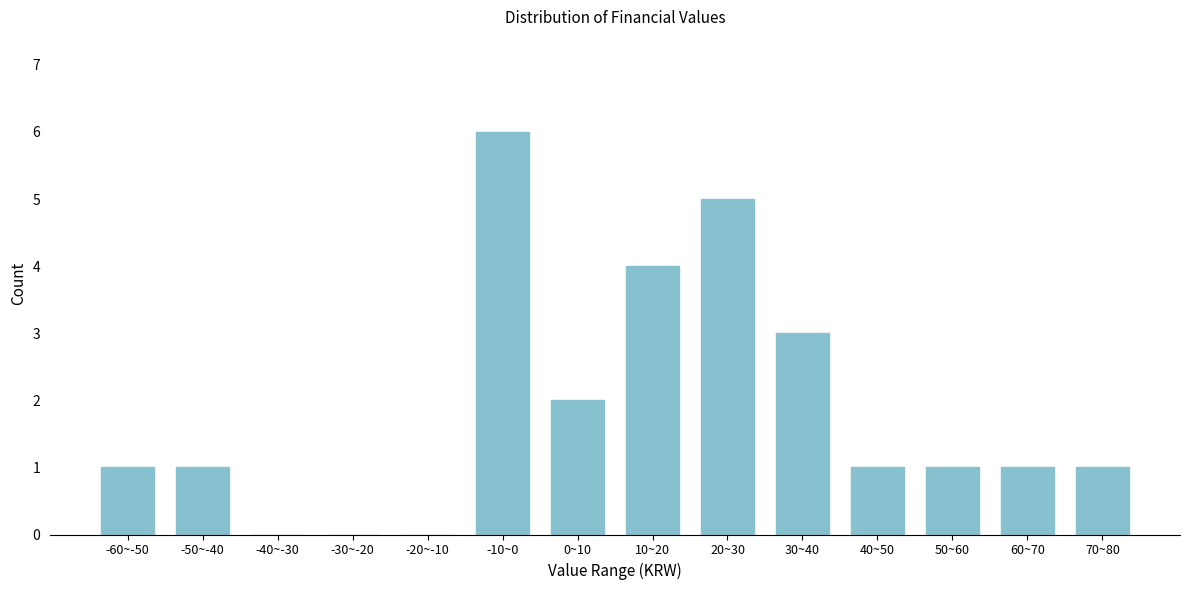

Reading left to right, list all the values displayed in this chart.

-60~-50=1	-50~-40=1	-40~-30=0	-30~-20=0	-20~-10=0	-10~0=6	0~10=2	10~20=4	20~30=5	30~40=3	40~50=1	50~60=1	60~70=1	70~80=1